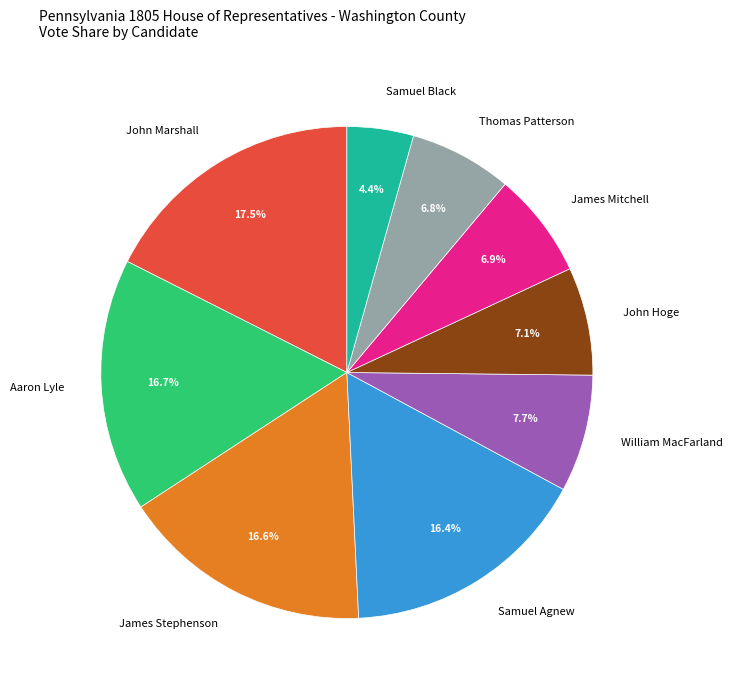

Which slice is the largest?

John Marshall